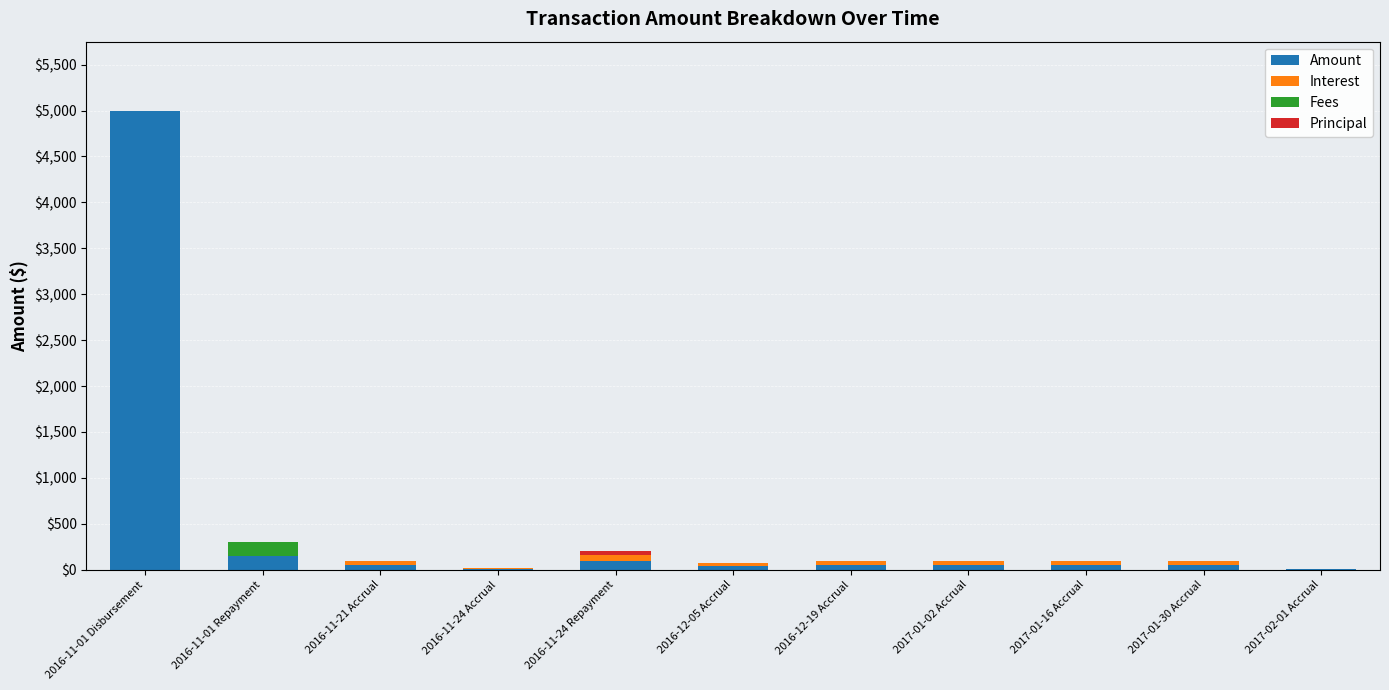

What is the total value across all series at 2016-11-01 Repayment?

300.0